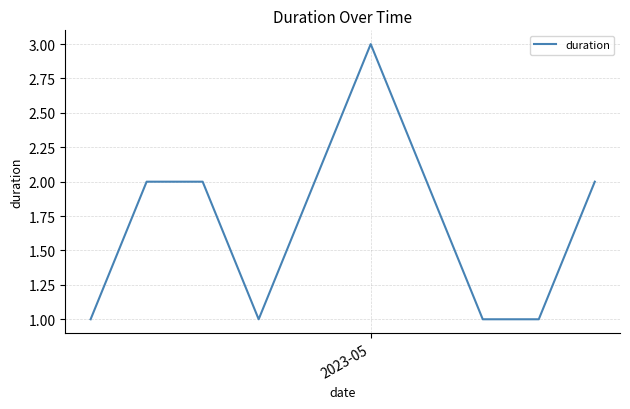

What is the maximum value shown in the chart?

3